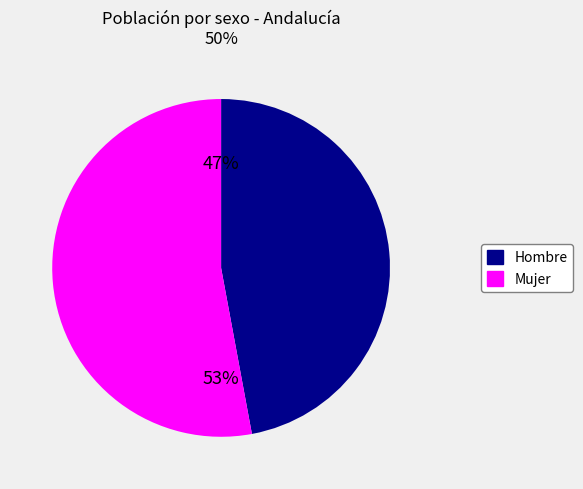

How many slices are in this pie chart?

2